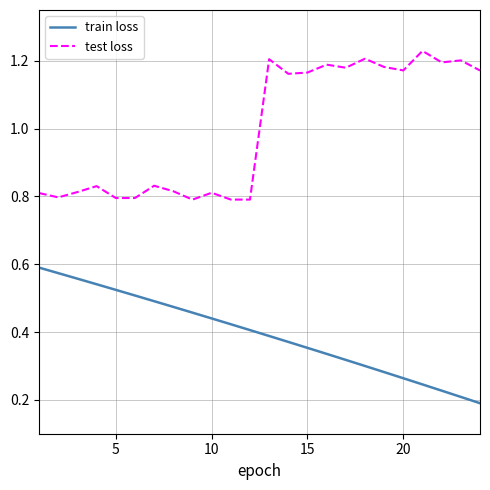

Rank the series by their maximum value, from lowest to highest.

train loss, test loss